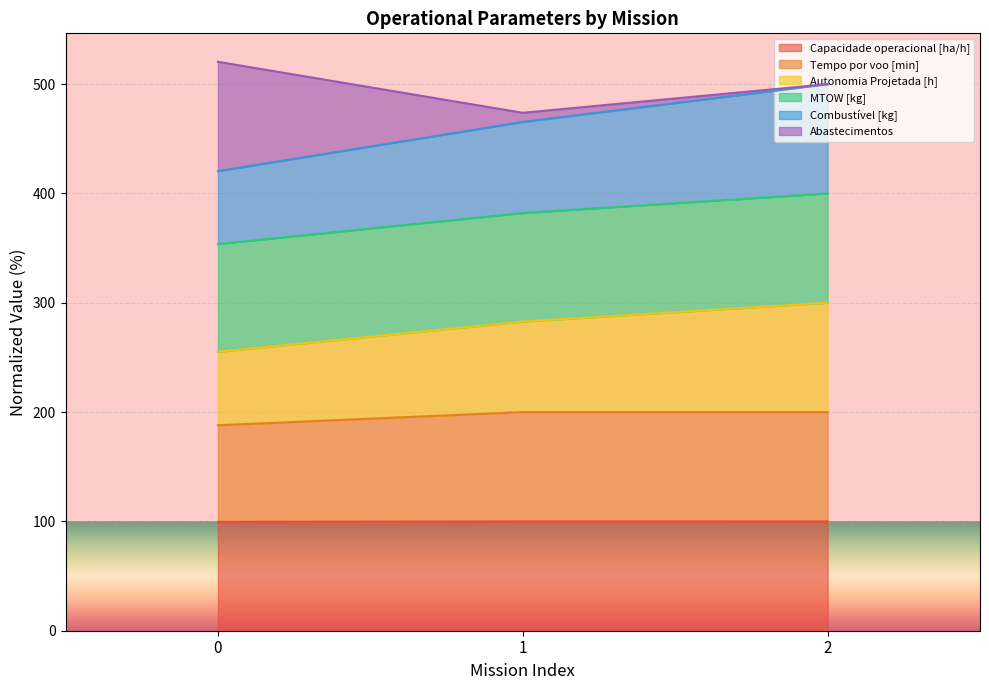

The Combustível [kg] series shows 62.5 at 1. True or false?

False